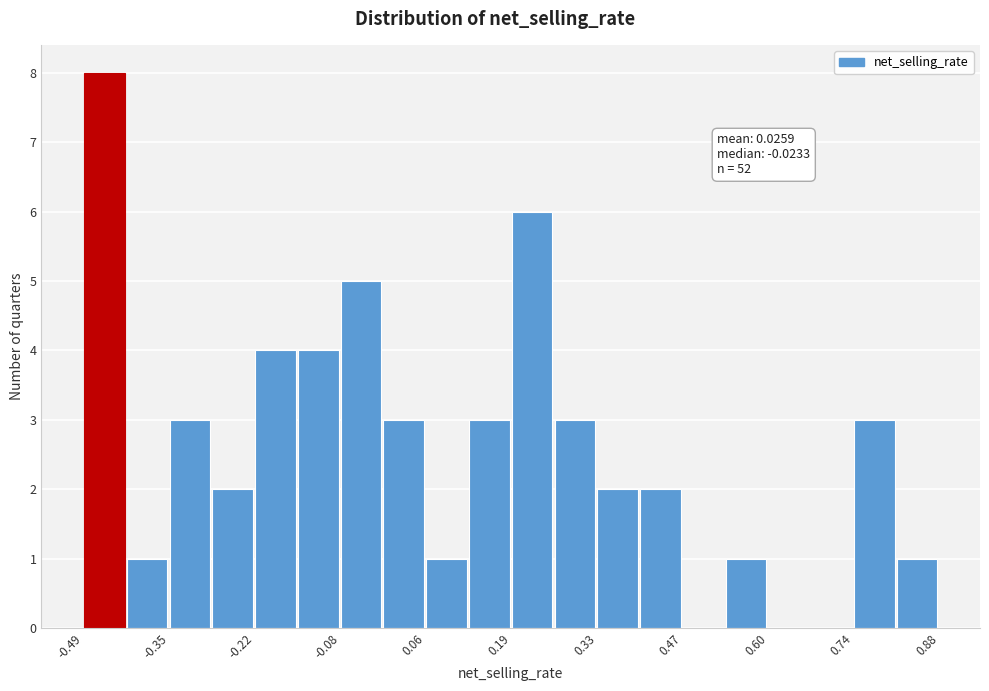

Read against the x-axis, roughly where is the centre of the tallest bar?

-0.46